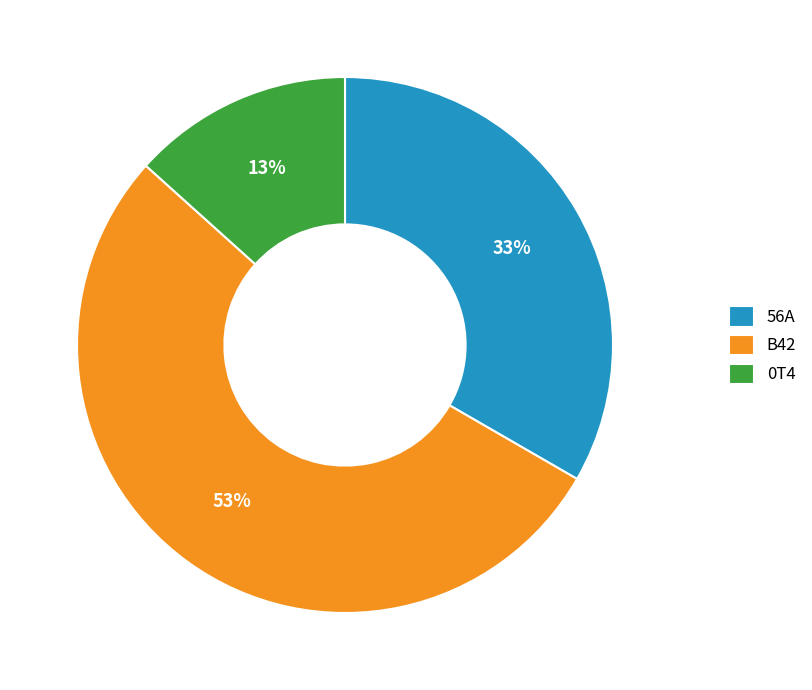

What is the ratio of the value at 0T4 to the value at 56A?

0.4